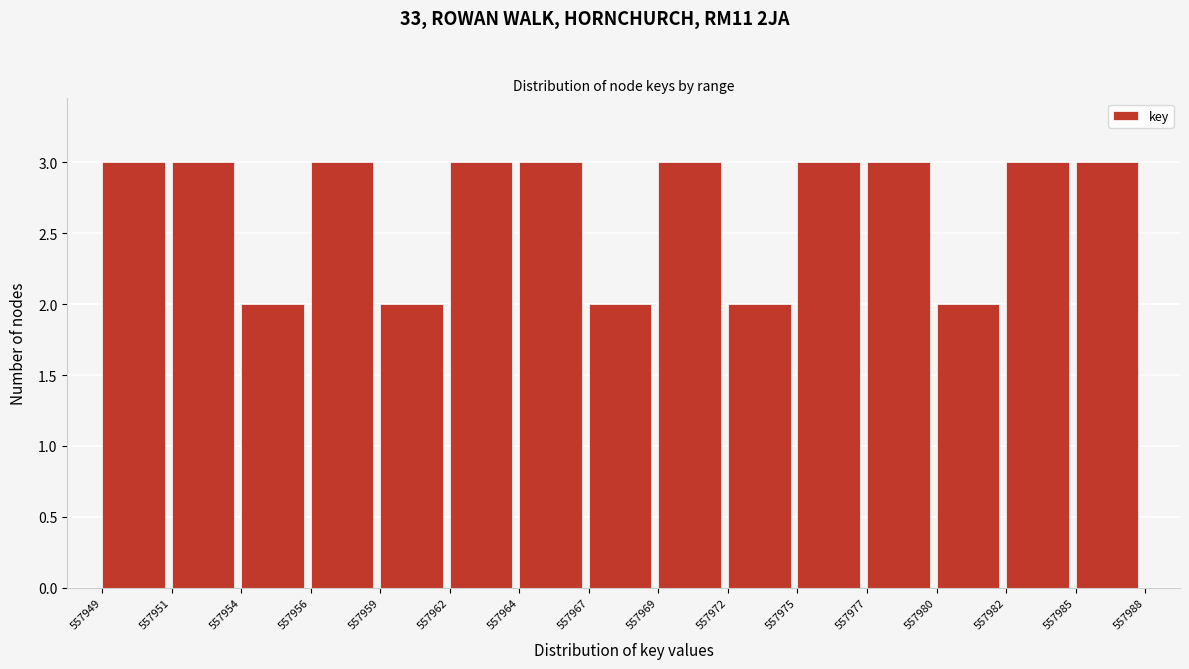

Reading left to right, extract all data points from this chart.

3	3	2	3	2	3	3	2	3	2	3	3	2	3	3